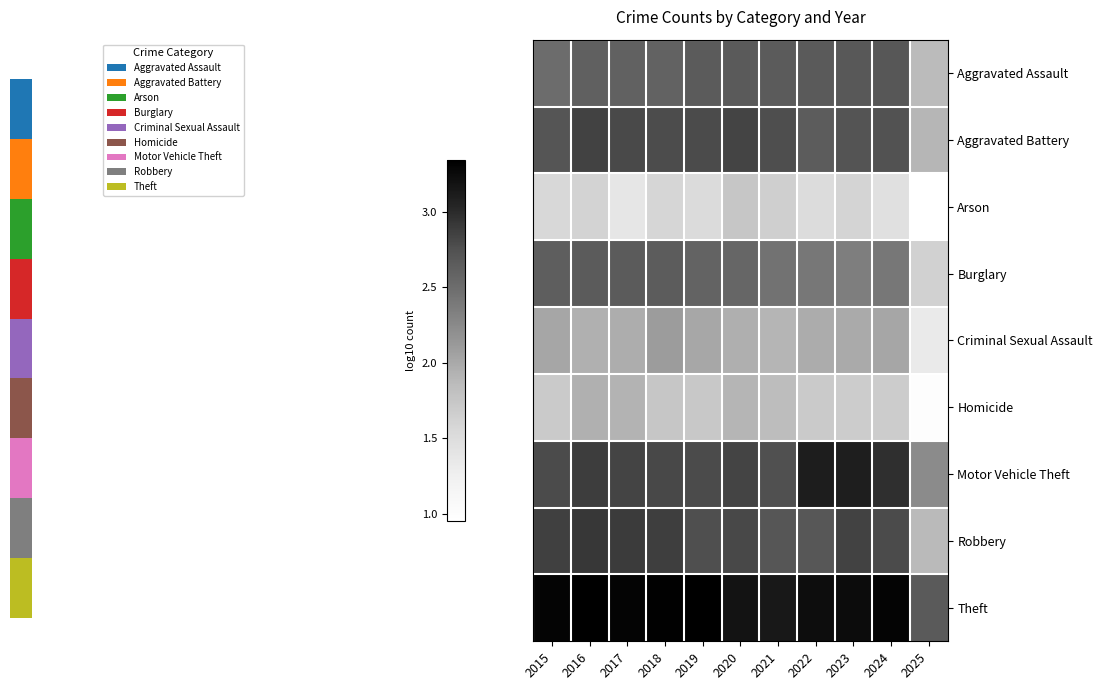

Count the number of categories in the chart.

11